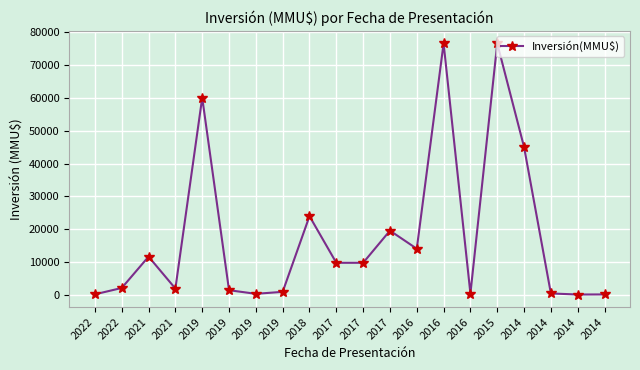

Read the value at 2021, to the nearest 50.

2000